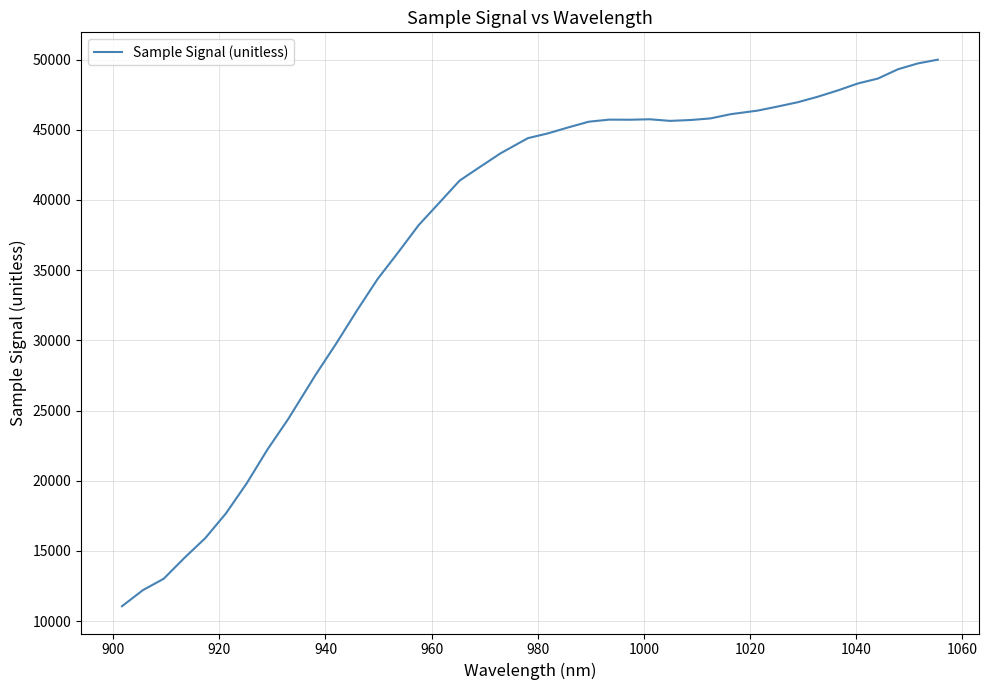

What is the smallest value displayed?

11067